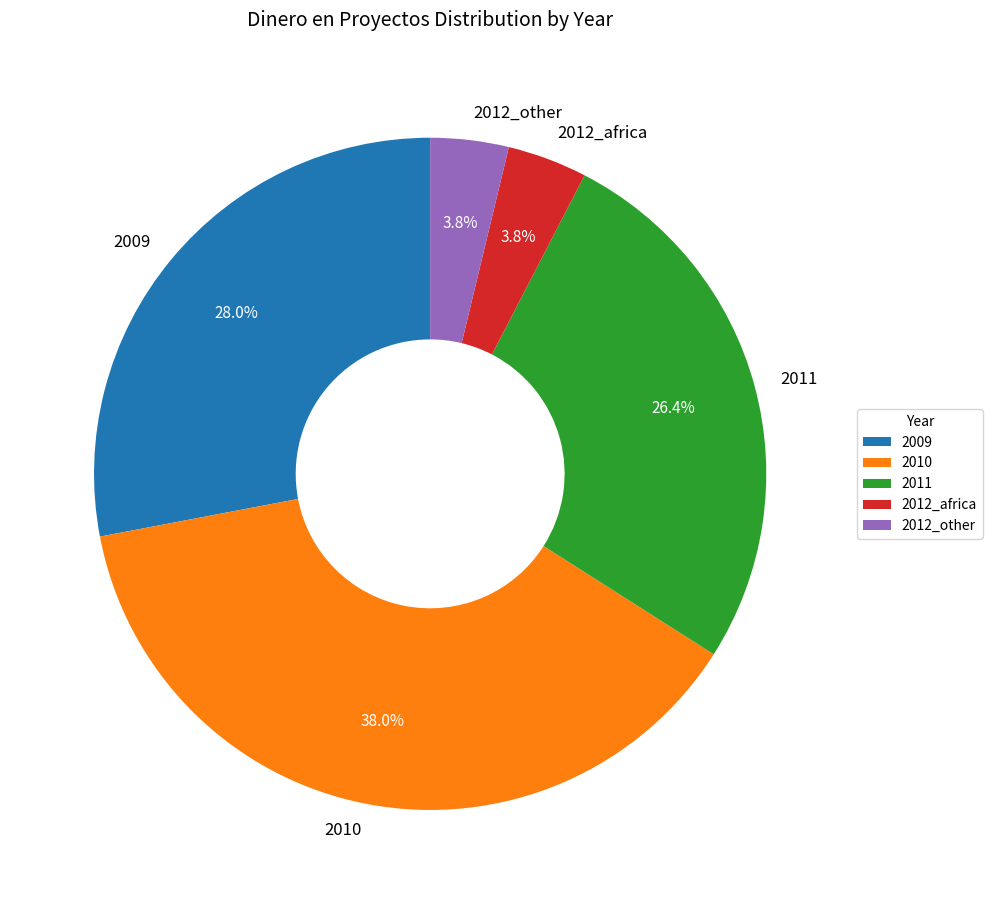

How many segments does this pie chart have?

5